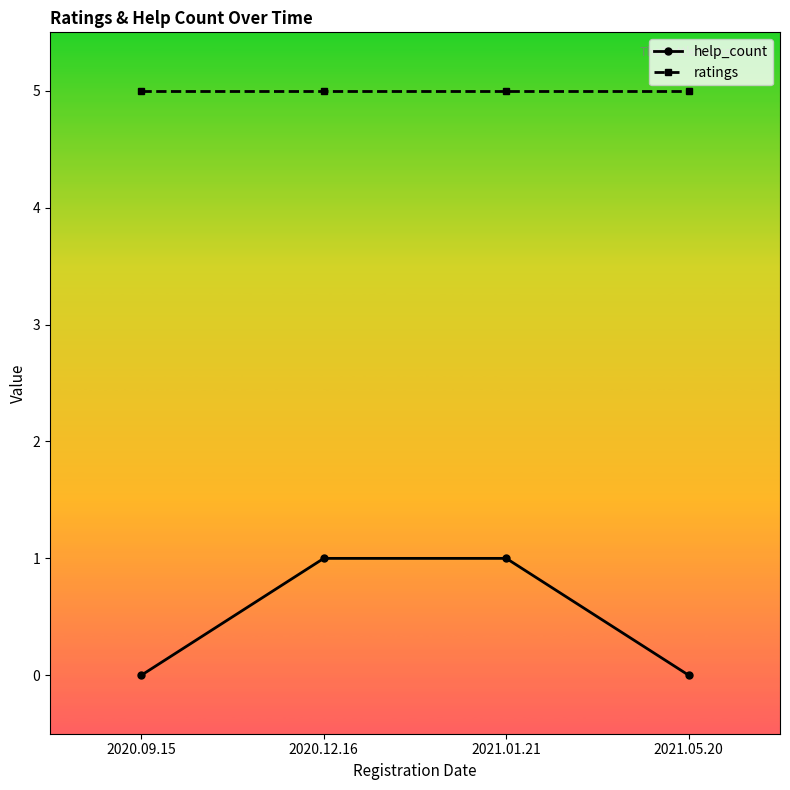

True or false: help_count and ratings intersect in this chart.

False